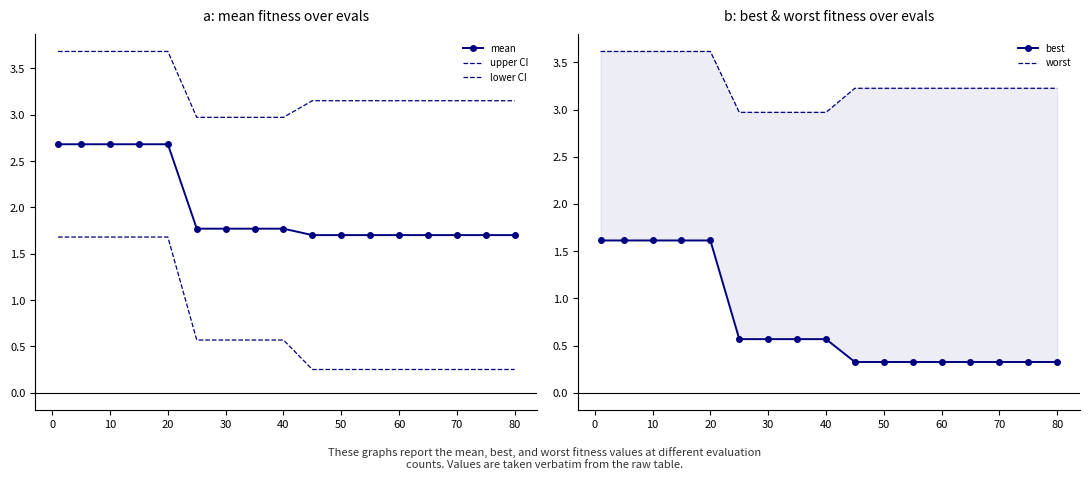

Which series has the widest spread of values?

lower CI